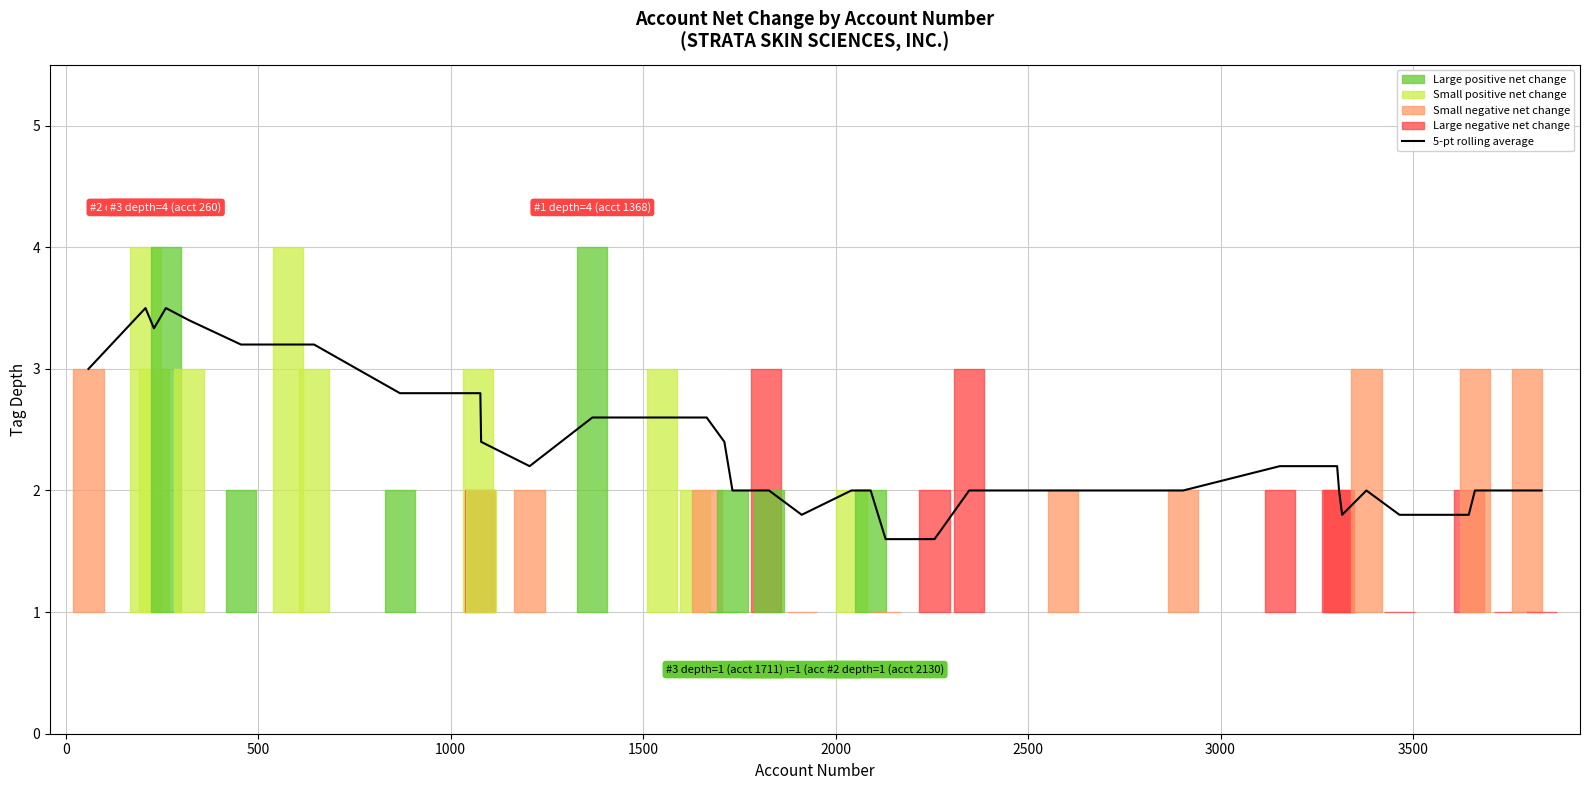

What is the smallest value displayed?

1.6